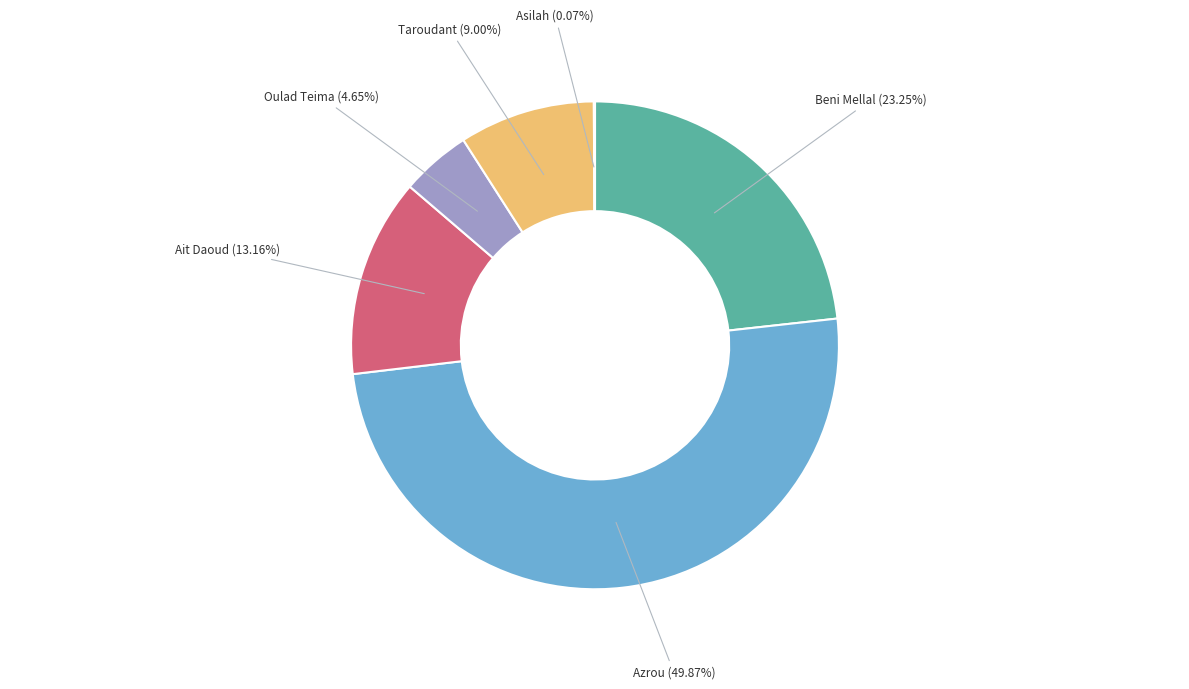

What is the largest slice in the pie chart?

Azrou